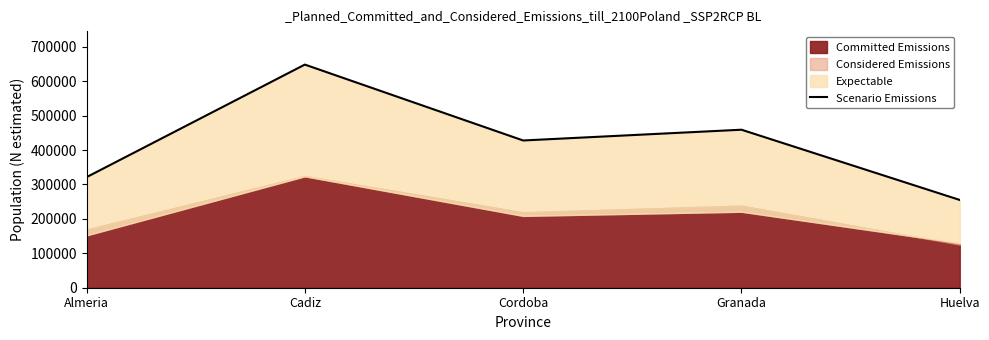

Which has a higher value, Cadiz or Almeria?

Cadiz